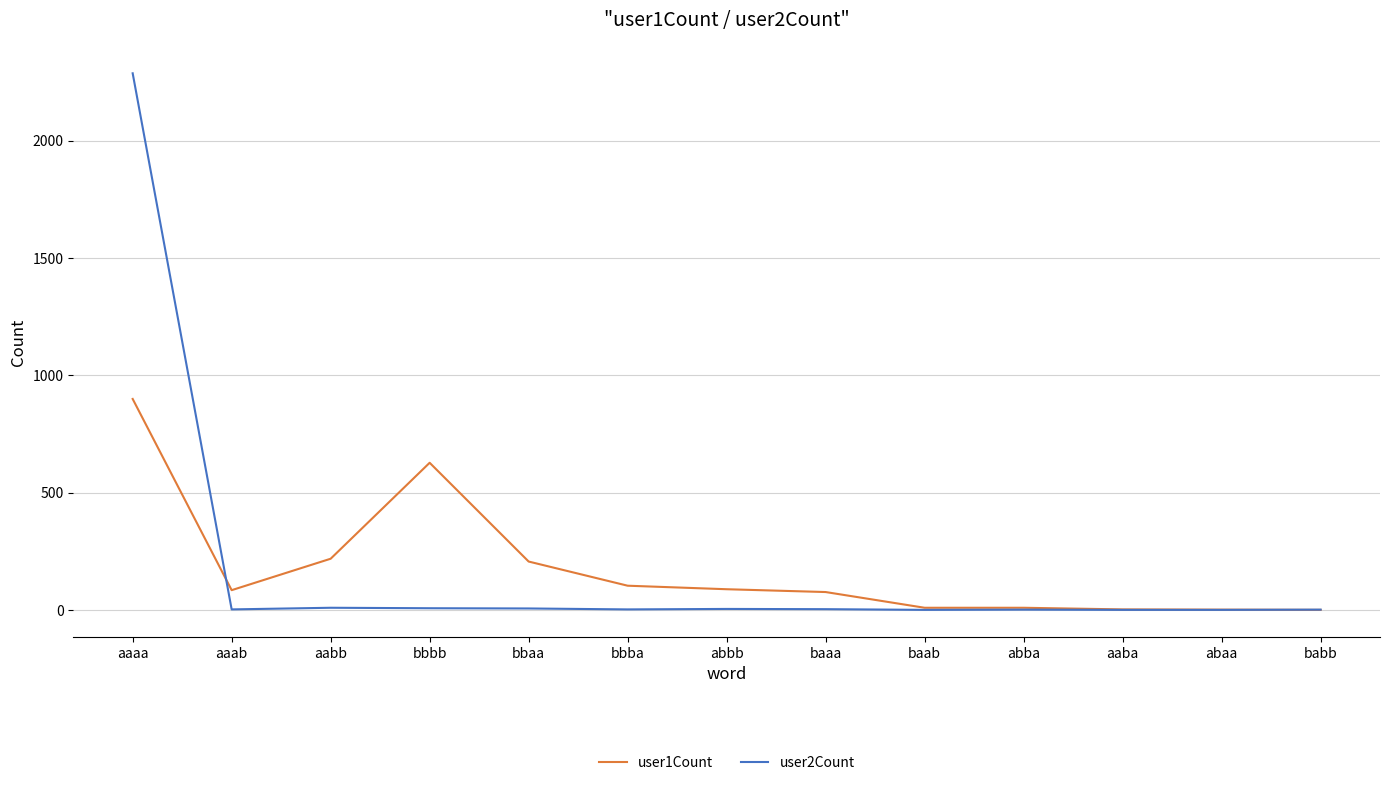

True or false: user1Count has more than 0 points higher than both neighbors.

True